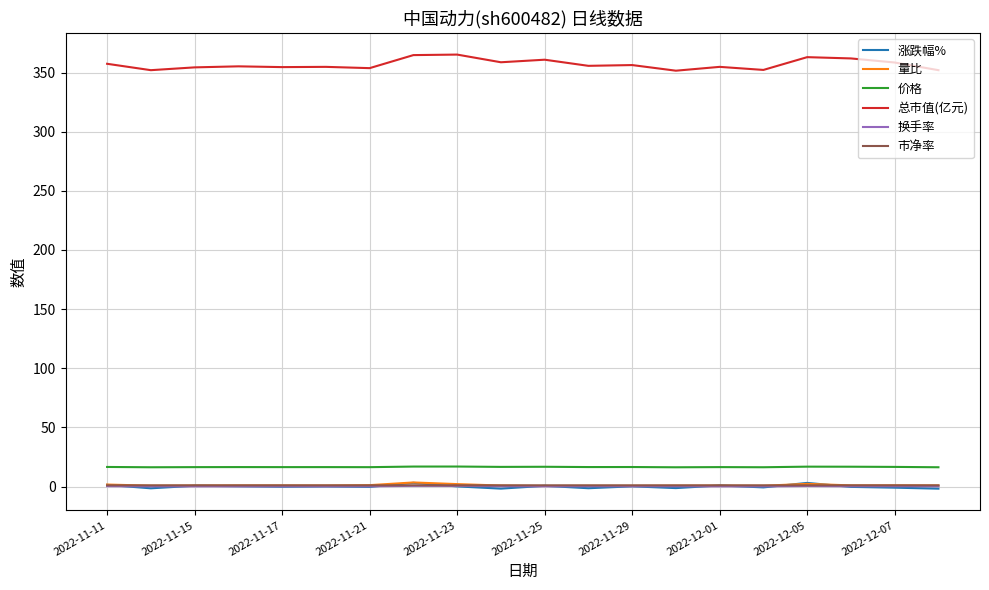

What is the maximum value shown in the chart?

365.2